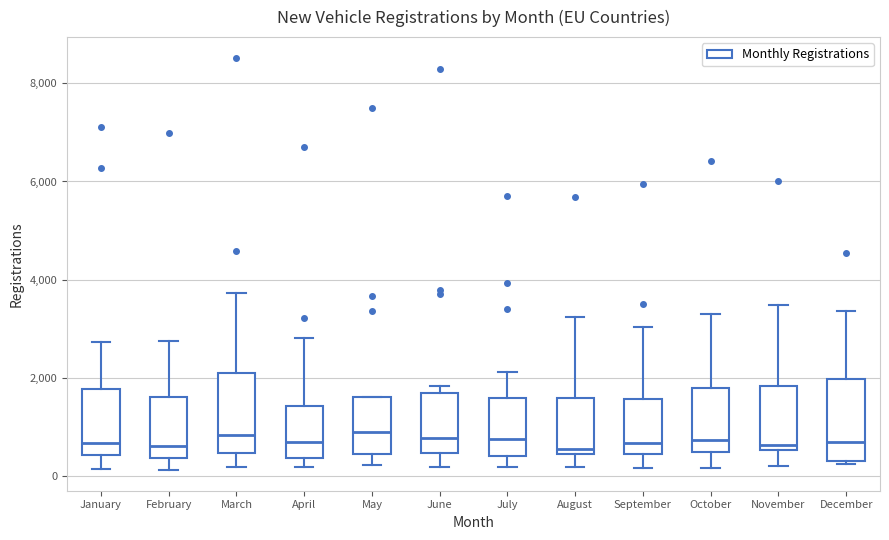

Reading left to right, read every box against the y-axis: the position of its median line, the range the box covers, and the ends of its whiskers. The values are not printed on the chart, so give them approximately, as read against the axis.

January: median 600, box 400 to 1800, whiskers 200 to 2800
February: median 600, box 400 to 1600, whiskers 200 to 2800
March: median 800, box 400 to 2200, whiskers 200 to 3800
April: median 600, box 400 to 1400, whiskers 200 to 2800
May: median 800, box 400 to 1600, whiskers 200 to 1600
June: median 800, box 400 to 1600, whiskers 200 to 1800
July: median 800, box 400 to 1600, whiskers 200 to 2200
August: median 600, box 400 to 1600, whiskers 200 to 3200
September: median 600, box 400 to 1600, whiskers 200 to 3000
October: median 800, box 400 to 1800, whiskers 200 to 3200
November: median 600 (just above the box's lower edge), box 600 to 1800, whiskers 200 to 3400
December: median 600, box 400 to 2000, whiskers 200 to 3400